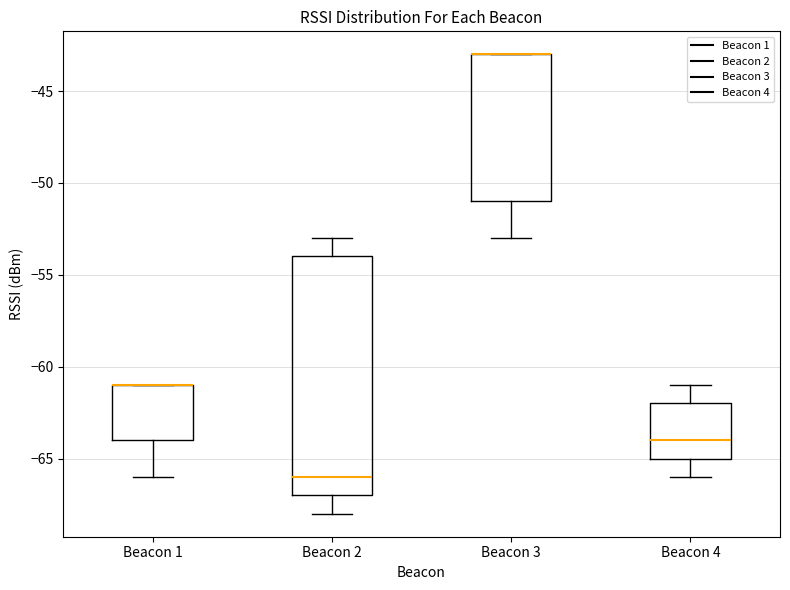

Reading left to right, read every box against the y-axis: the position of its median line, the range the box covers, and the ends of its whiskers. The values are not printed on the chart, so give them approximately, as read against the axis.

Beacon 1: median -61 (drawn on the box's upper edge), box -64 to -61, whiskers -66 to -61
Beacon 2: median -66, box -67 to -54, whiskers -68 to -53
Beacon 3: median -43 (drawn on the box's upper edge), box -51 to -43, whiskers -53 to -43
Beacon 4: median -64, box -65 to -62, whiskers -66 to -61